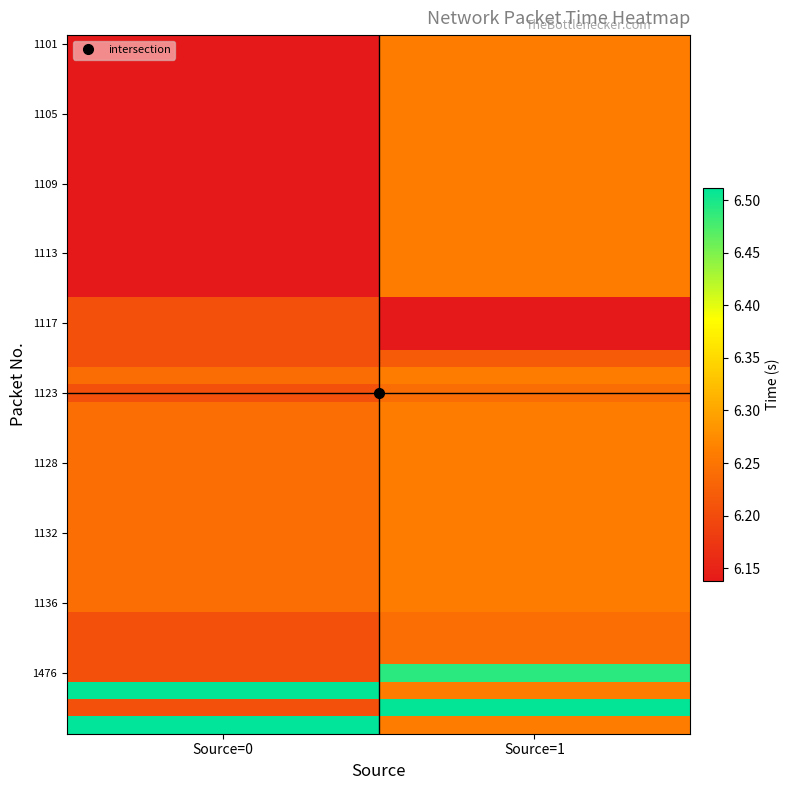

What is the total value across all series at Source=1?

250.4